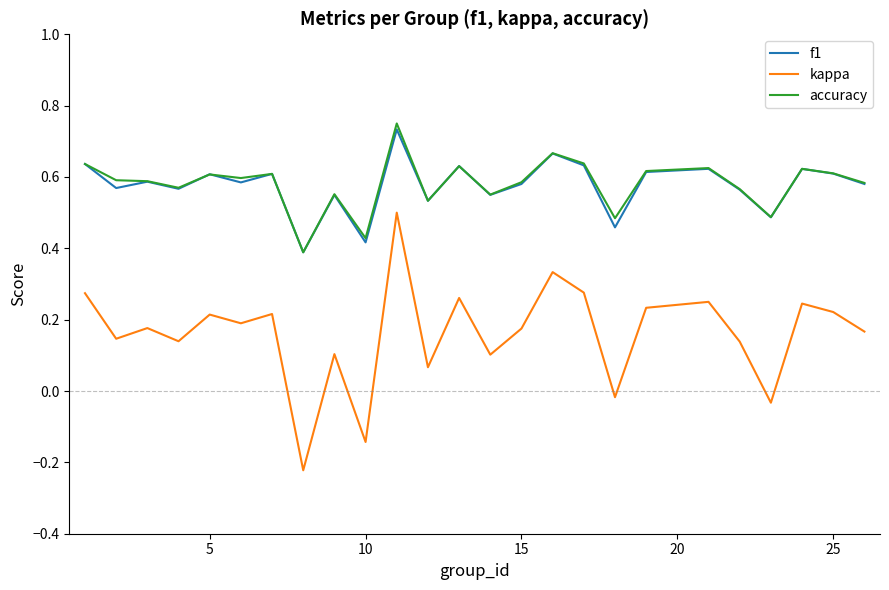

True or false: f1 and kappa intersect in this chart.

False